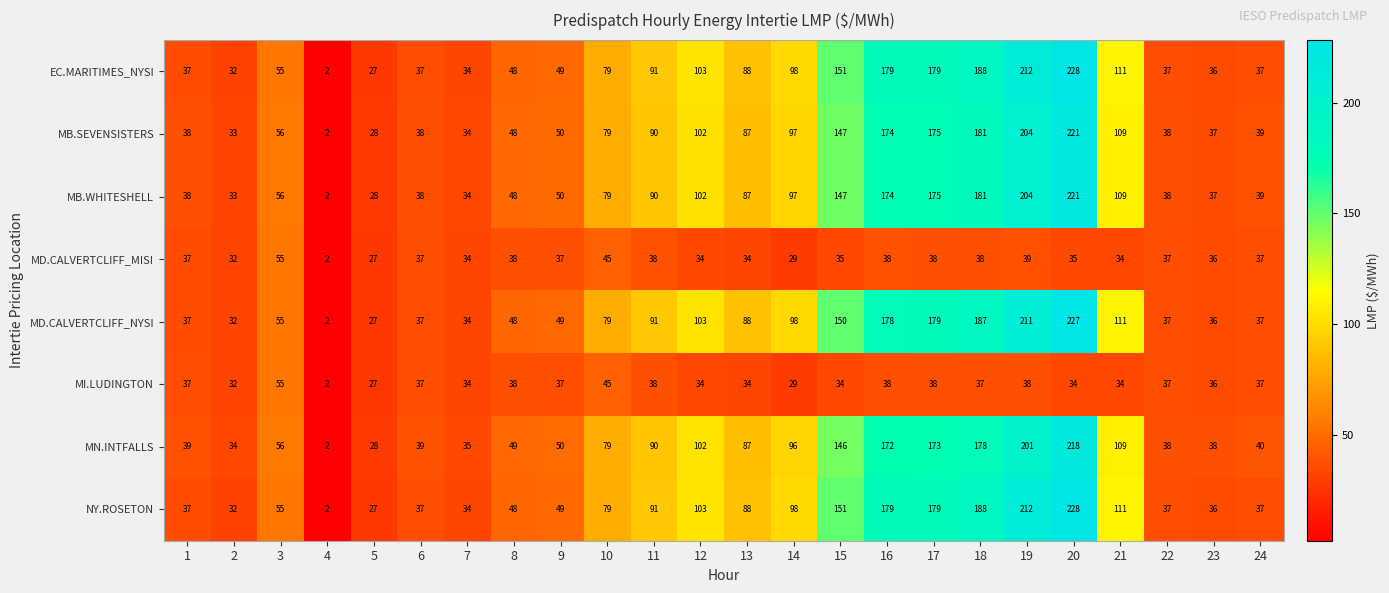

The value of MN.INTFALLS at 9 is 50. True or false?

True